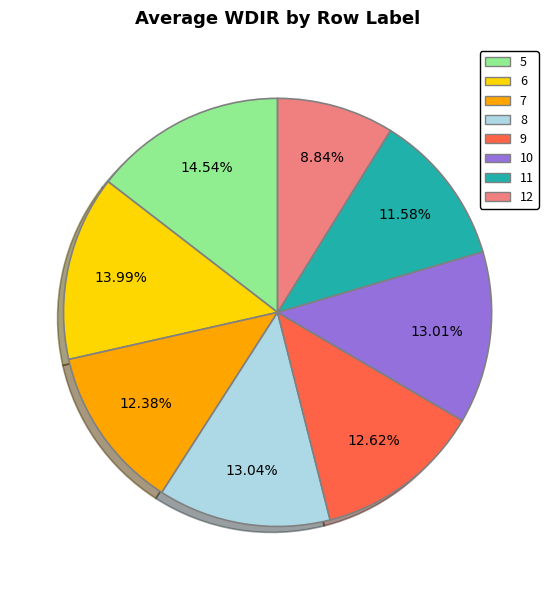

Which category has the smallest portion of the pie?

12